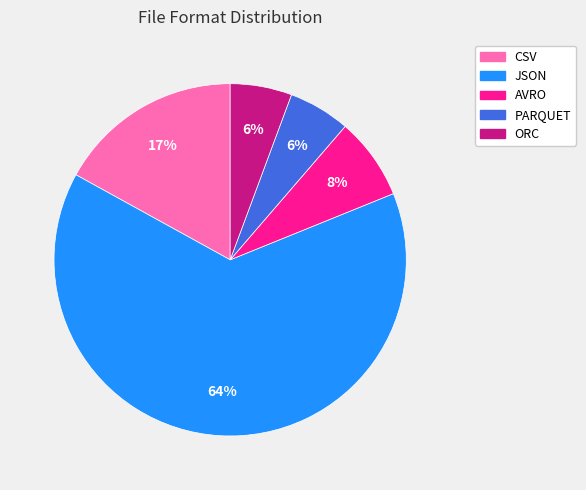

To the nearest percent, what is the average slice percentage?

20%